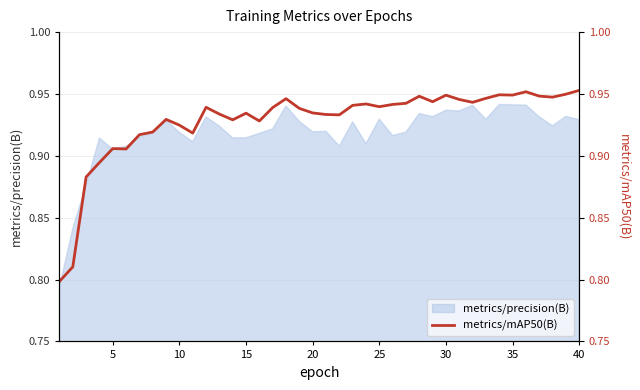

True or false: the data shows 0.3 at 15.

False